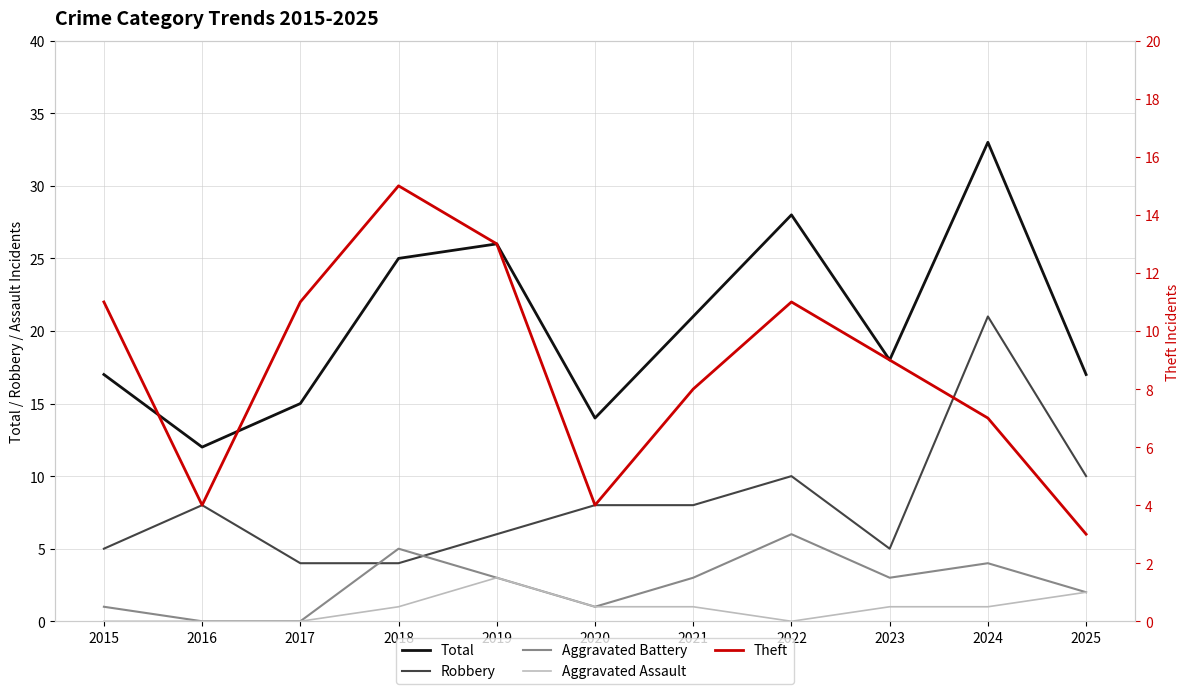

True or false: Aggravated Assault and Theft intersect in this chart.

False